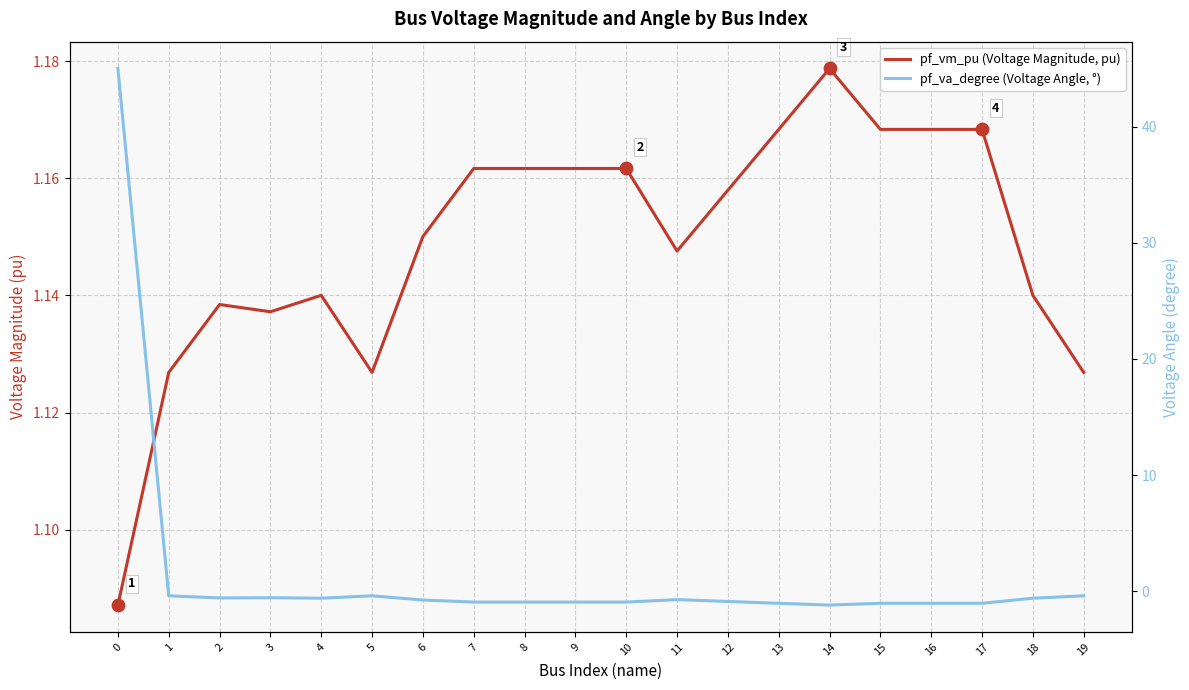

What are all the series names shown in the legend?

pf_vm_pu (Voltage Magnitude, pu), pf_va_degree (Voltage Angle, °)